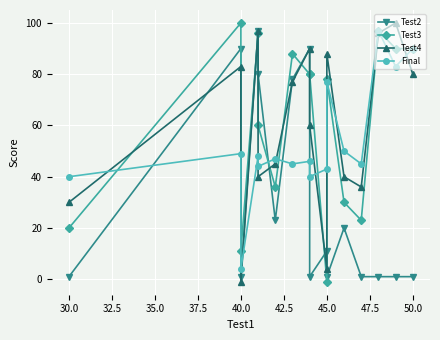

True or false: Final and Test3 intersect in this chart.

True